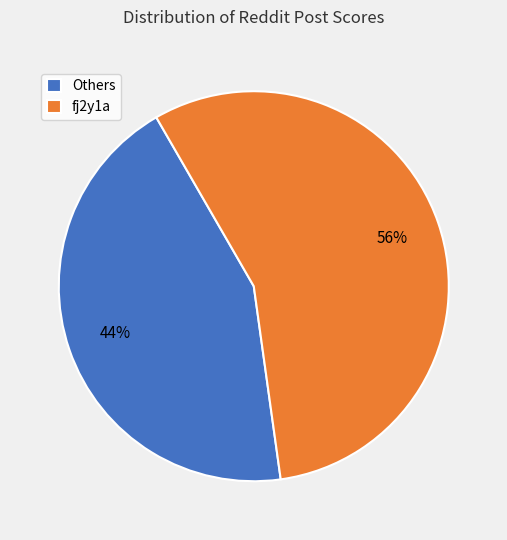

Which category has the smallest portion of the pie?

Others